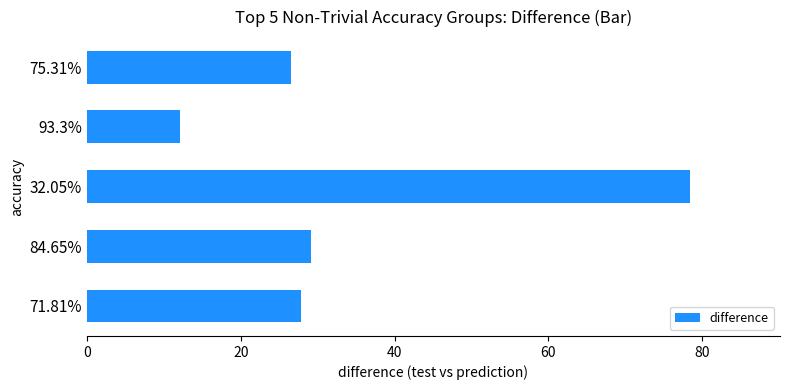

How many bars are there in total?

5